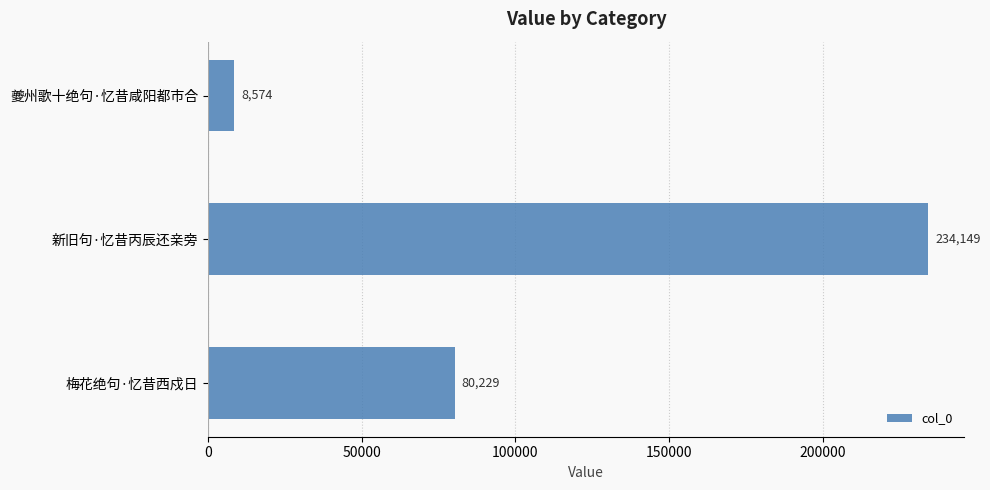

The value at 梅花绝句·忆昔西戍日 is 106837. True or false?

False